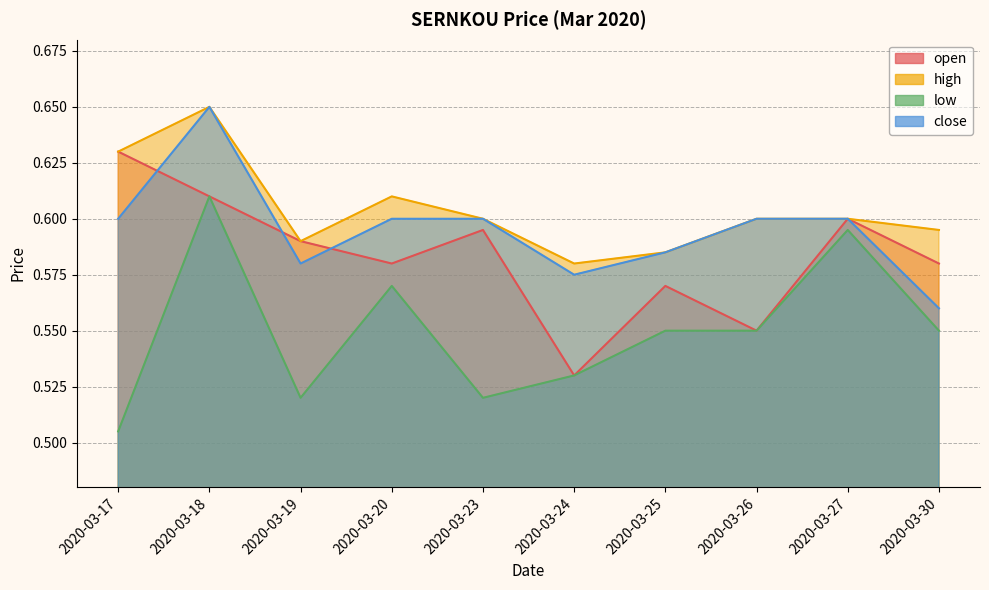

How many distinct data groups are displayed?

4